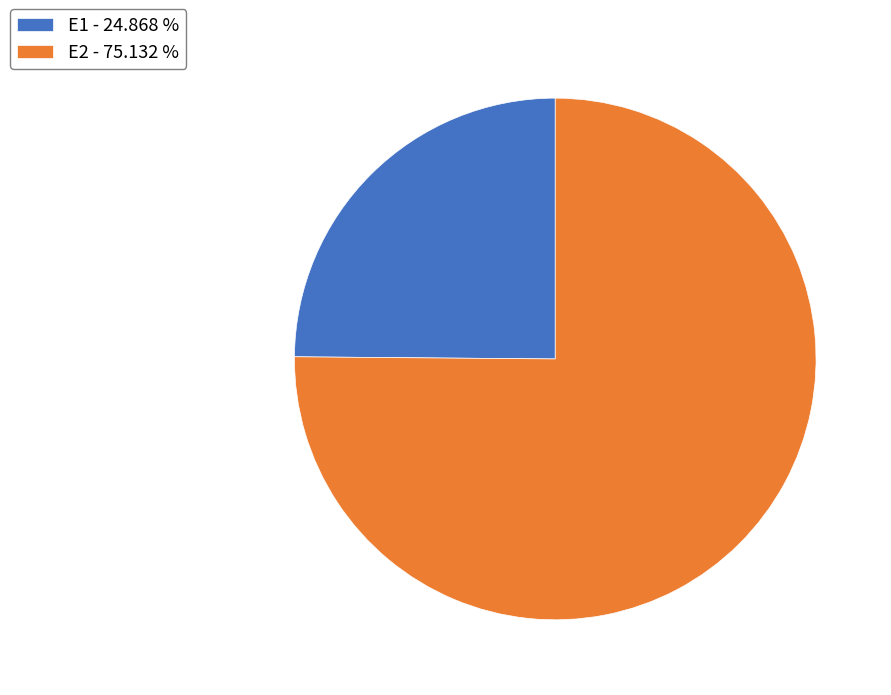

Is it true that E2 is 90% of the pie?

False